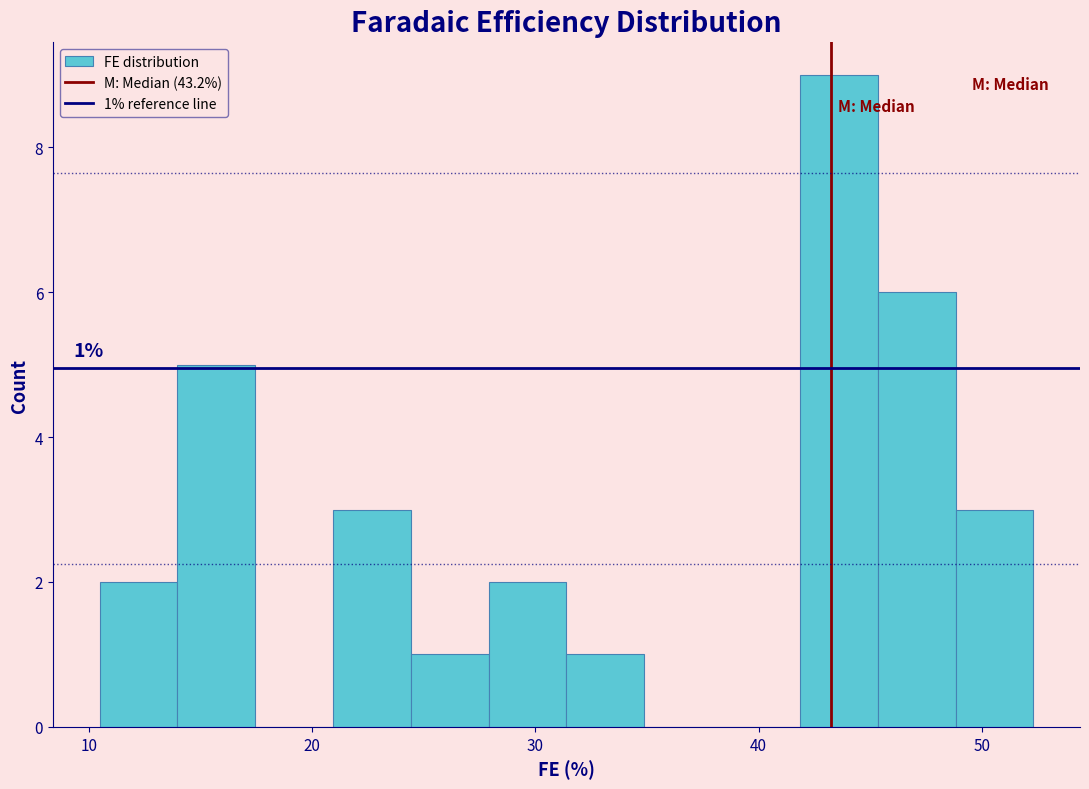

Read against the x-axis, roughly where is the centre of the tallest bar?

44